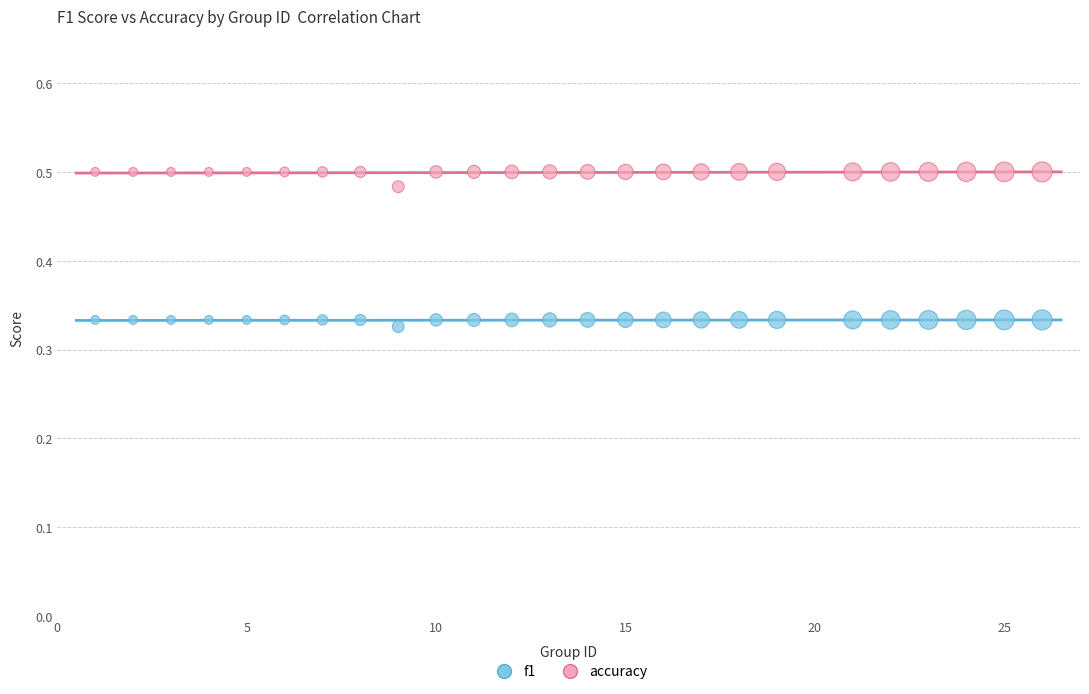

Which series contains the lowest Y value?

f1